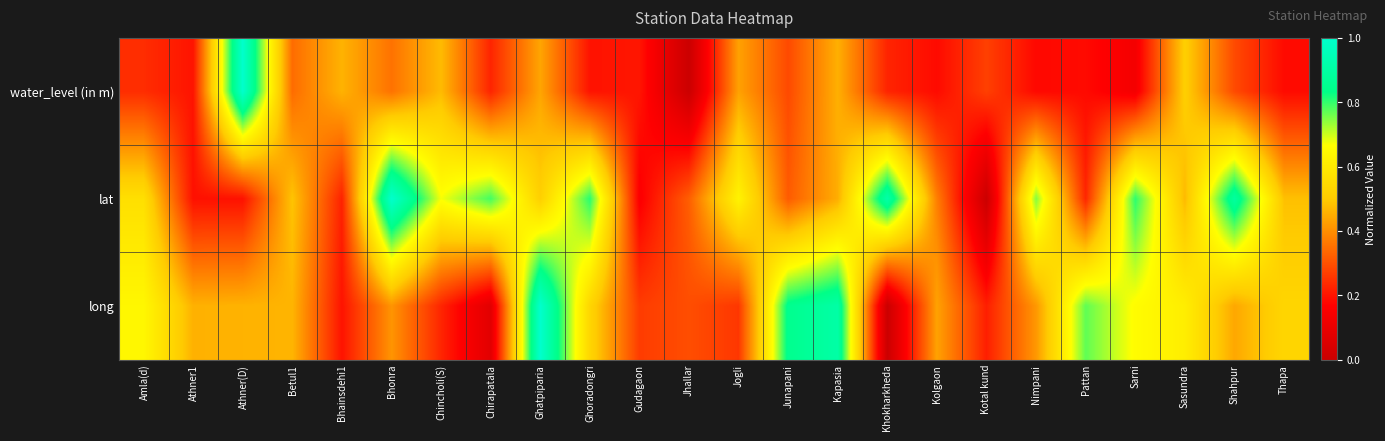

At which category is the sum across all series the highest?

Ghatpiparia